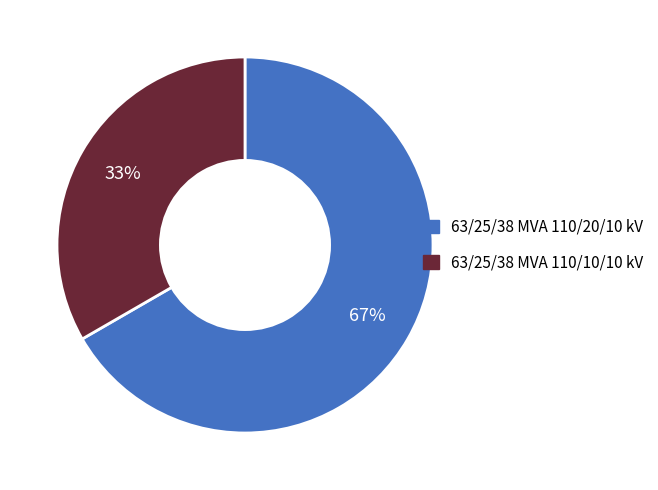

Does any single category account for the majority?

Yes